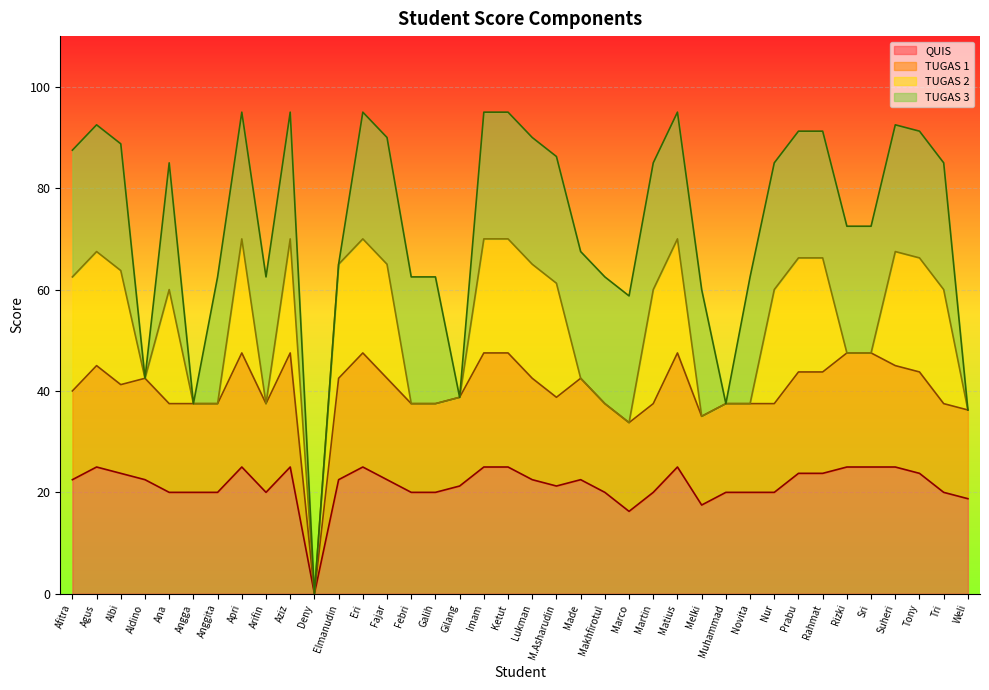

How many lines are shown in the chart?

4